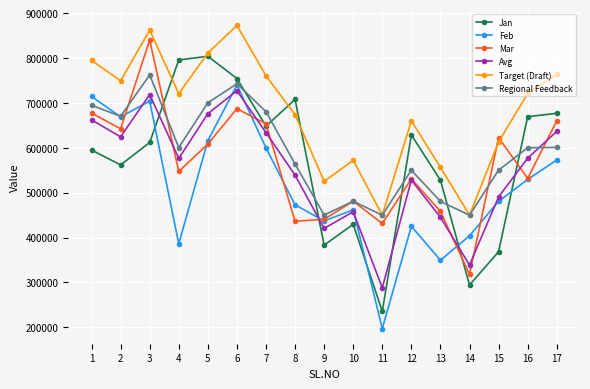

What is the value of the Mar point at the 8th from the left?

436449